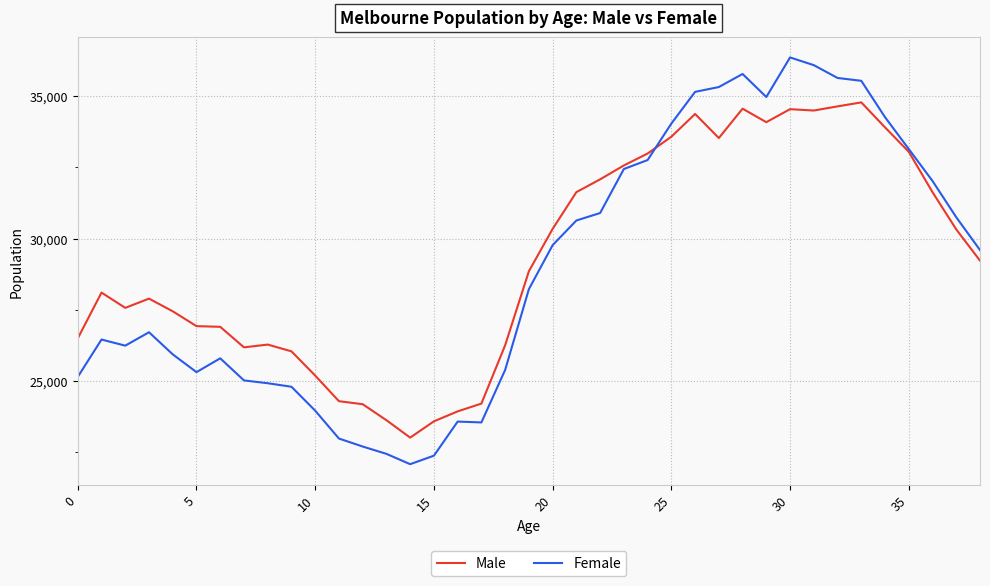

Which series has the widest spread of values?

Female